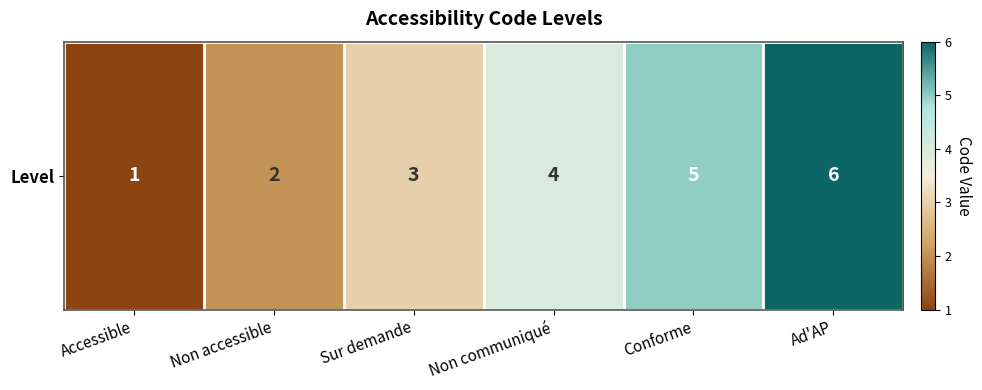

At which category does the chart reach its minimum across all series?

Accessible